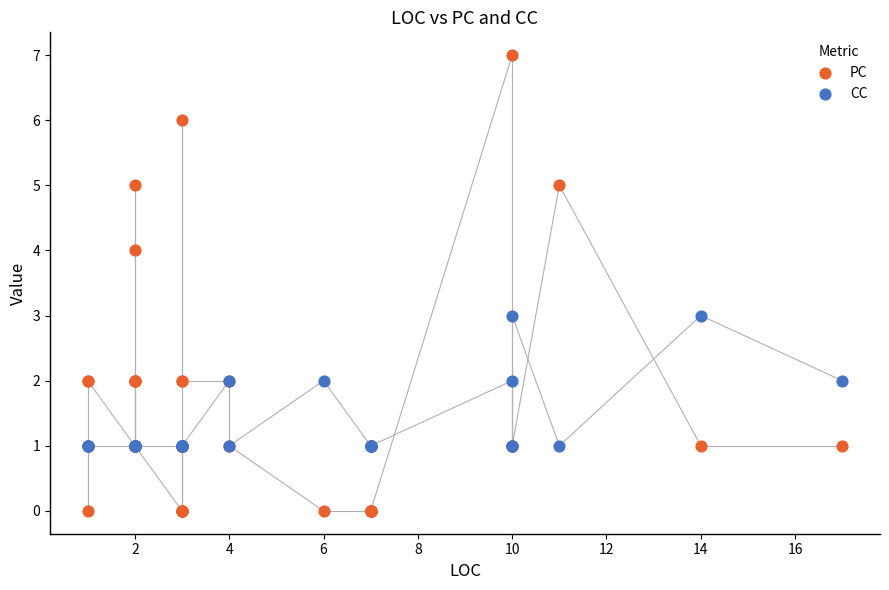

Which series reaches the minimum Y coordinate?

PC